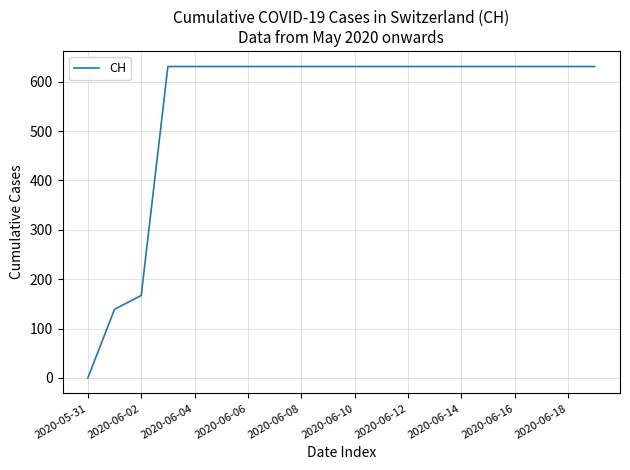

What is the greatest value displayed?

631